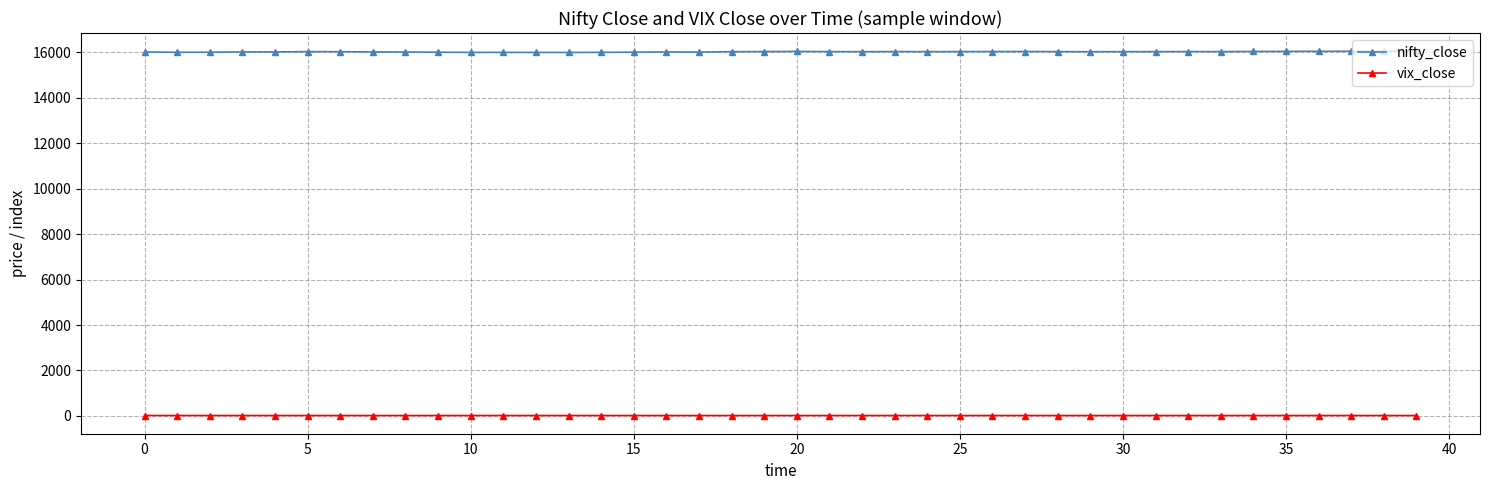

Which series has the largest total across all categories?

nifty_close